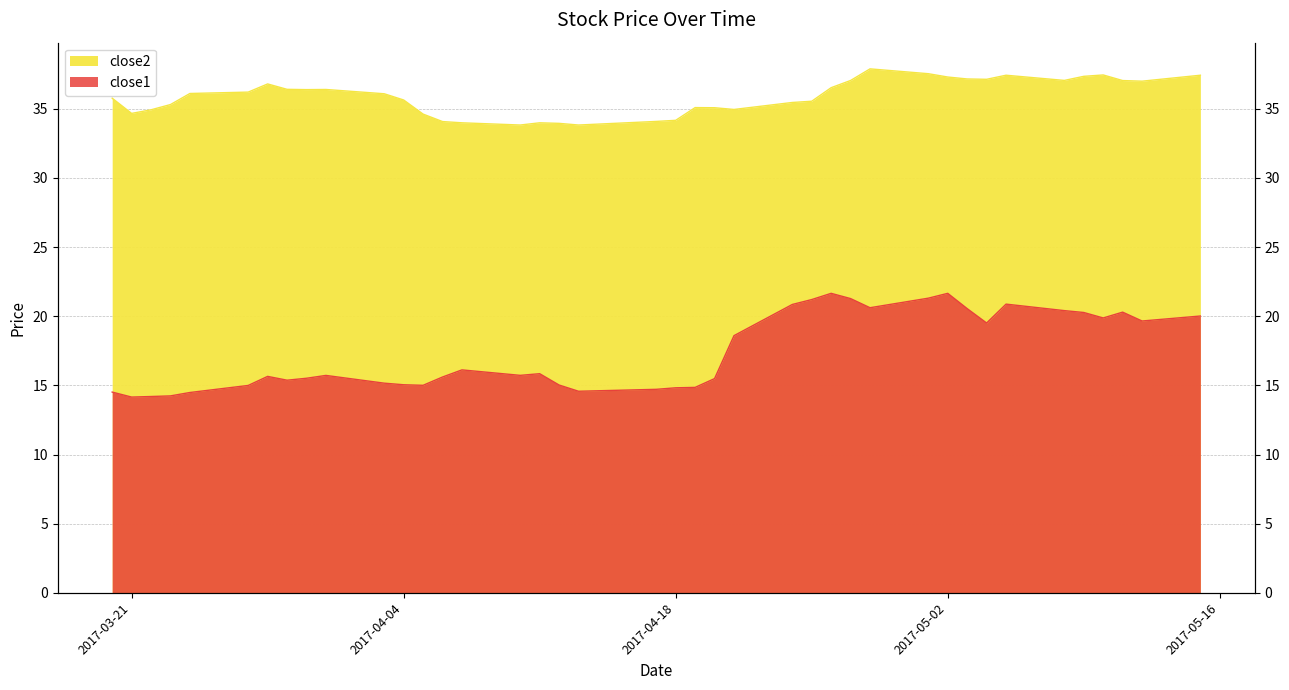

Where is the first local maximum for close2?

2017-03-28